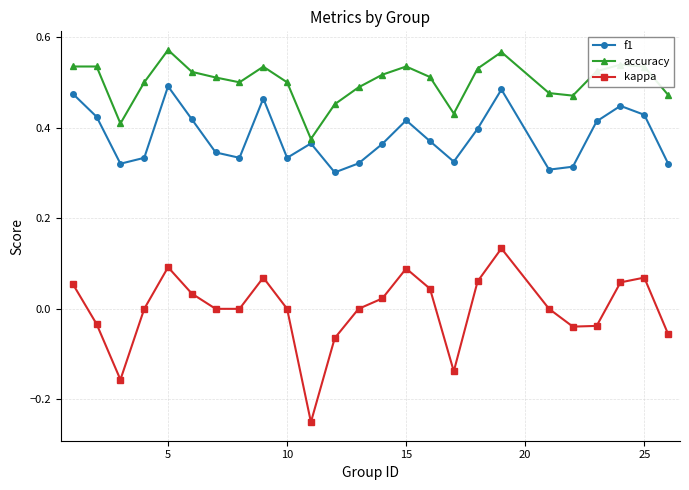

Which series has the largest total across all categories?

accuracy